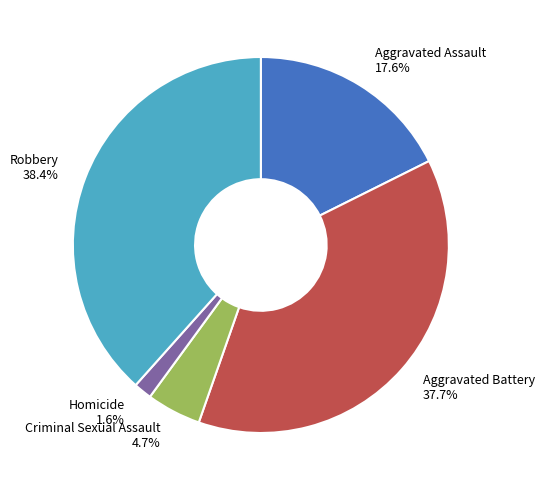

What percentage is the Homicide slice, to the nearest percent?

2%